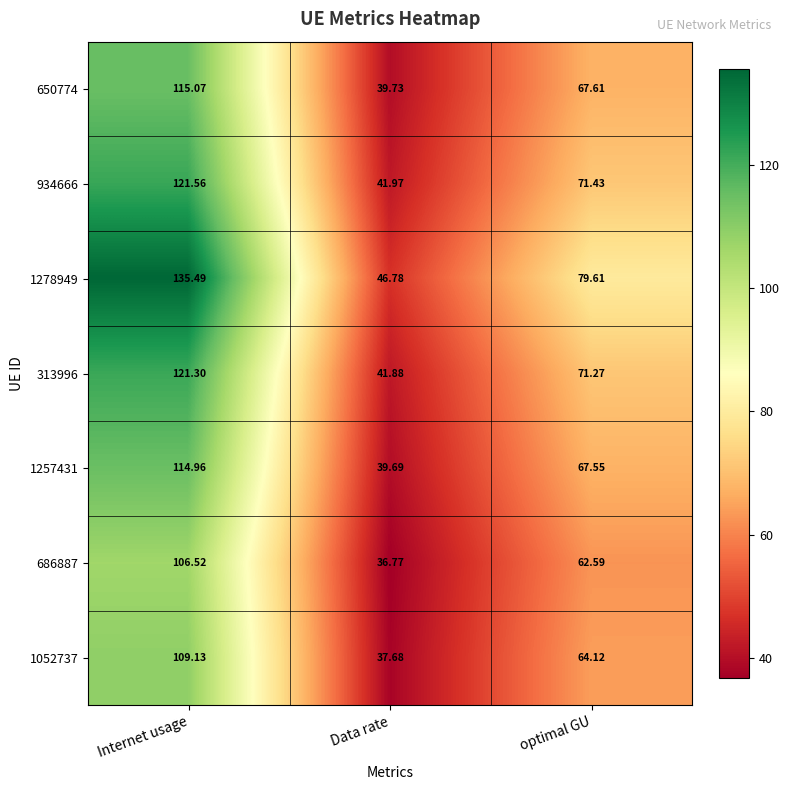

Which series changed the most between Data rate and optimal GU?

1278949